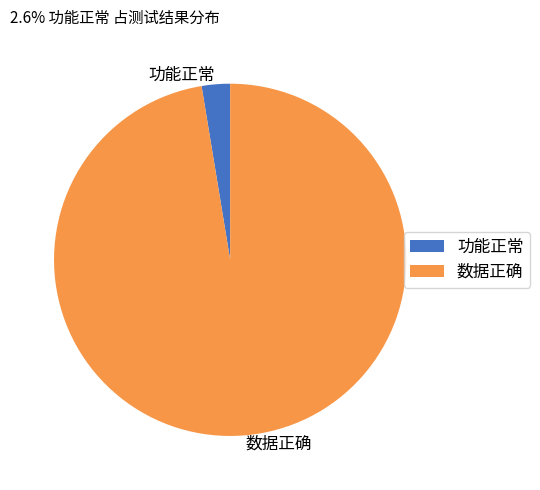

Do 数据正确 and 功能正常 together represent more than half of the pie?

Yes